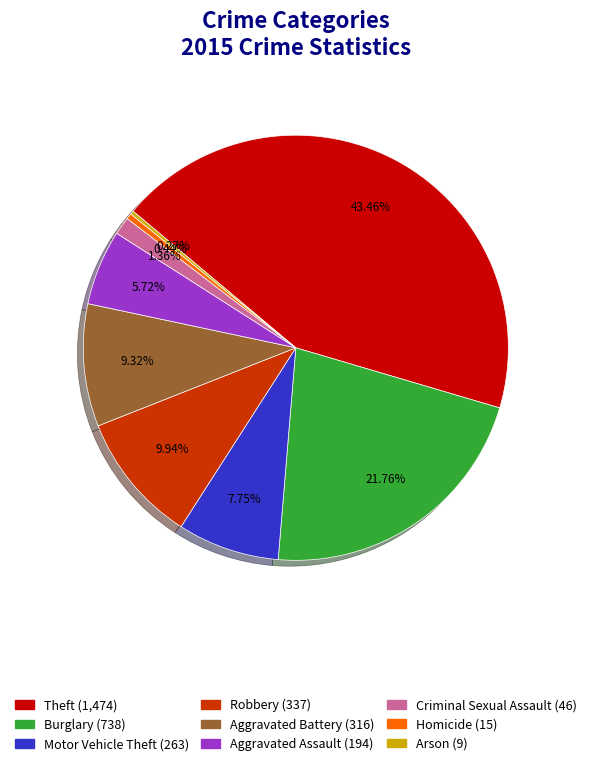

Is it true that Robbery is 3% of the pie?

False